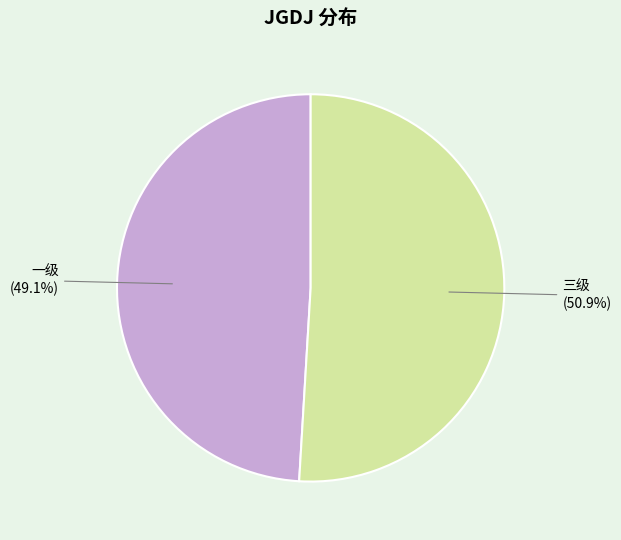

True or false: 一级 accounts for 49% of the total.

True